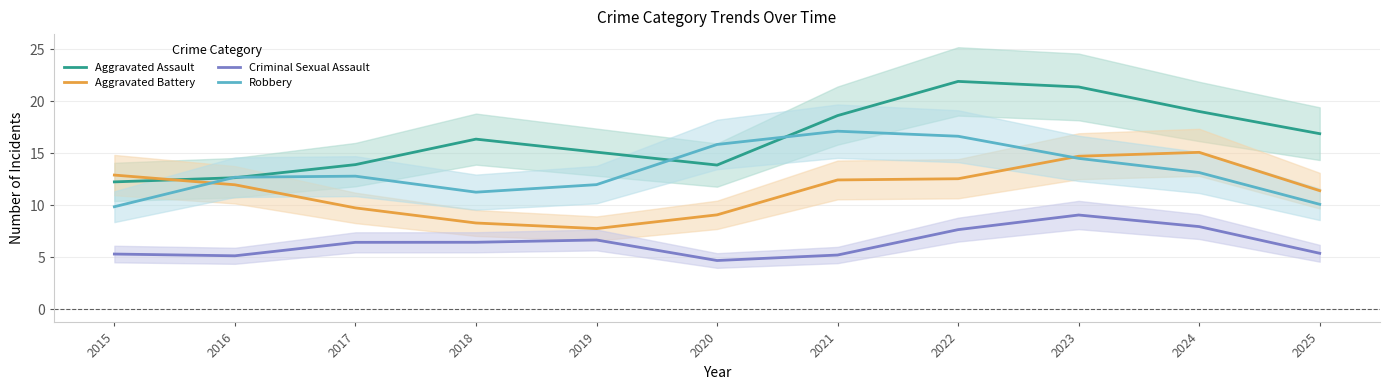

How many interior local valleys does the Aggravated Battery series have?

1